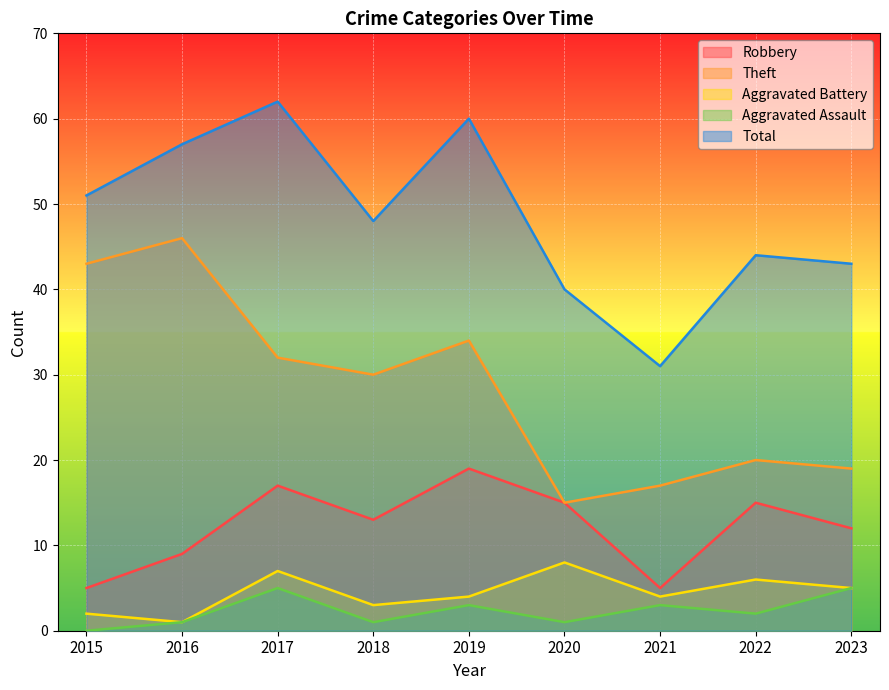

In Aggravated Assault, how many points are lower than both neighbors (excluding endpoints)?

3